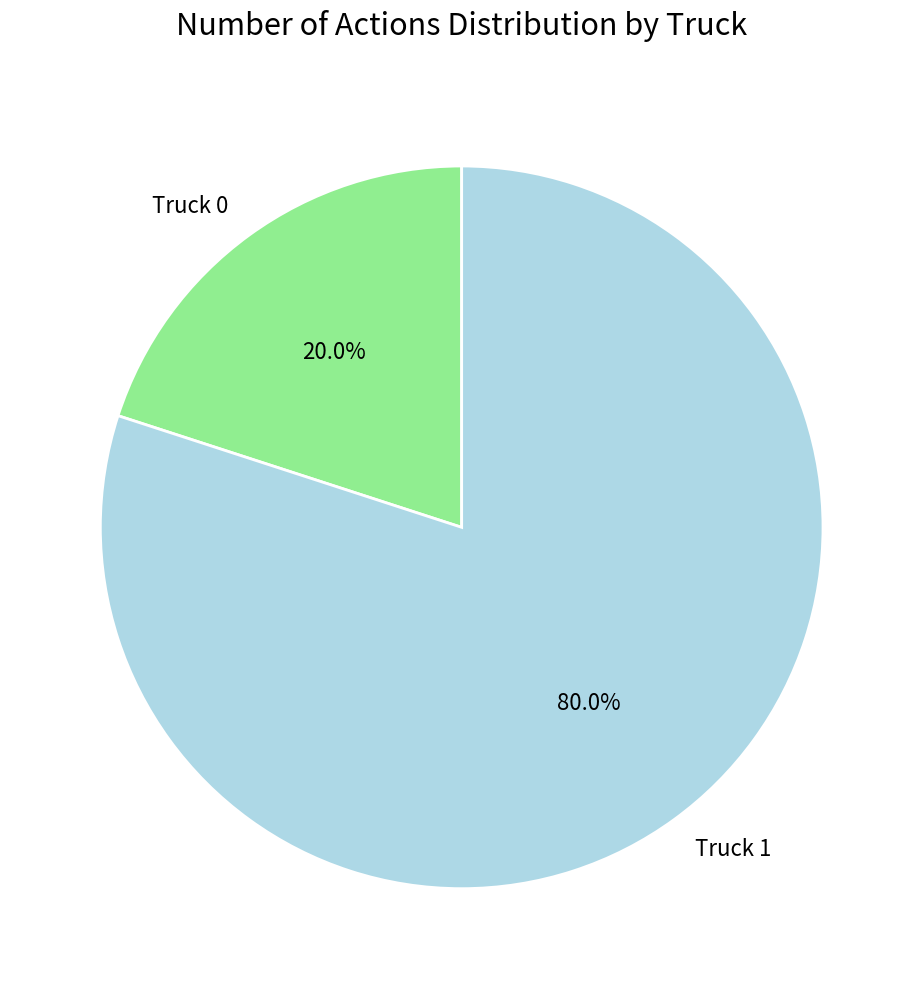

To the nearest percent, what percentage of the pie is Truck 0?

20%